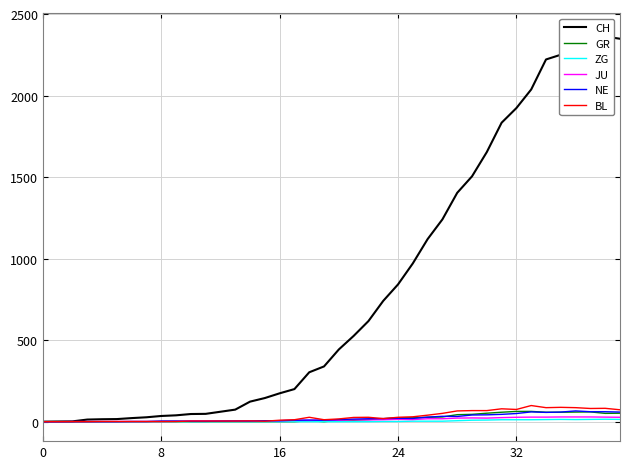

What are all the series names shown in the legend?

CH, GR, ZG, JU, NE, BL